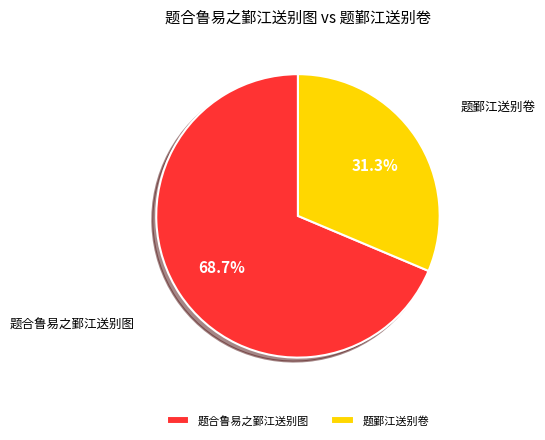

Is it true that 题鄞江送别卷 is 31% of the pie?

True